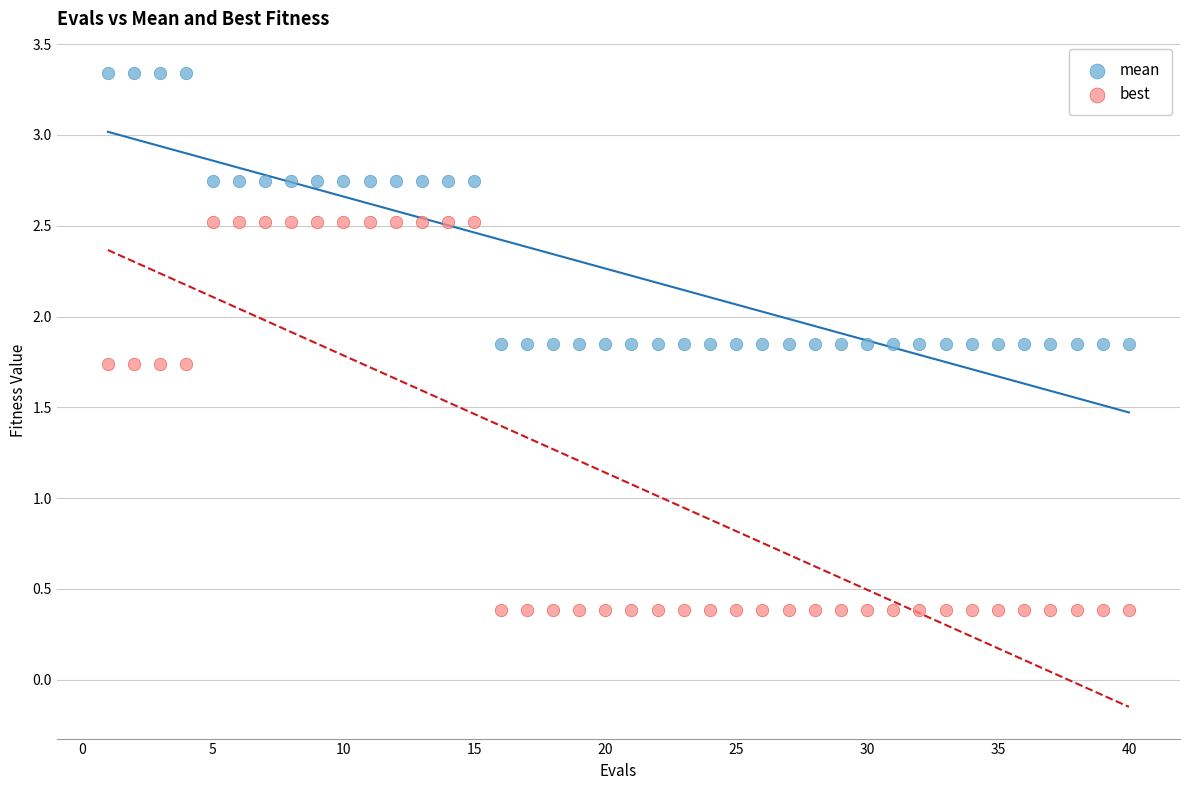

Which series has the widest spread of Y values?

best